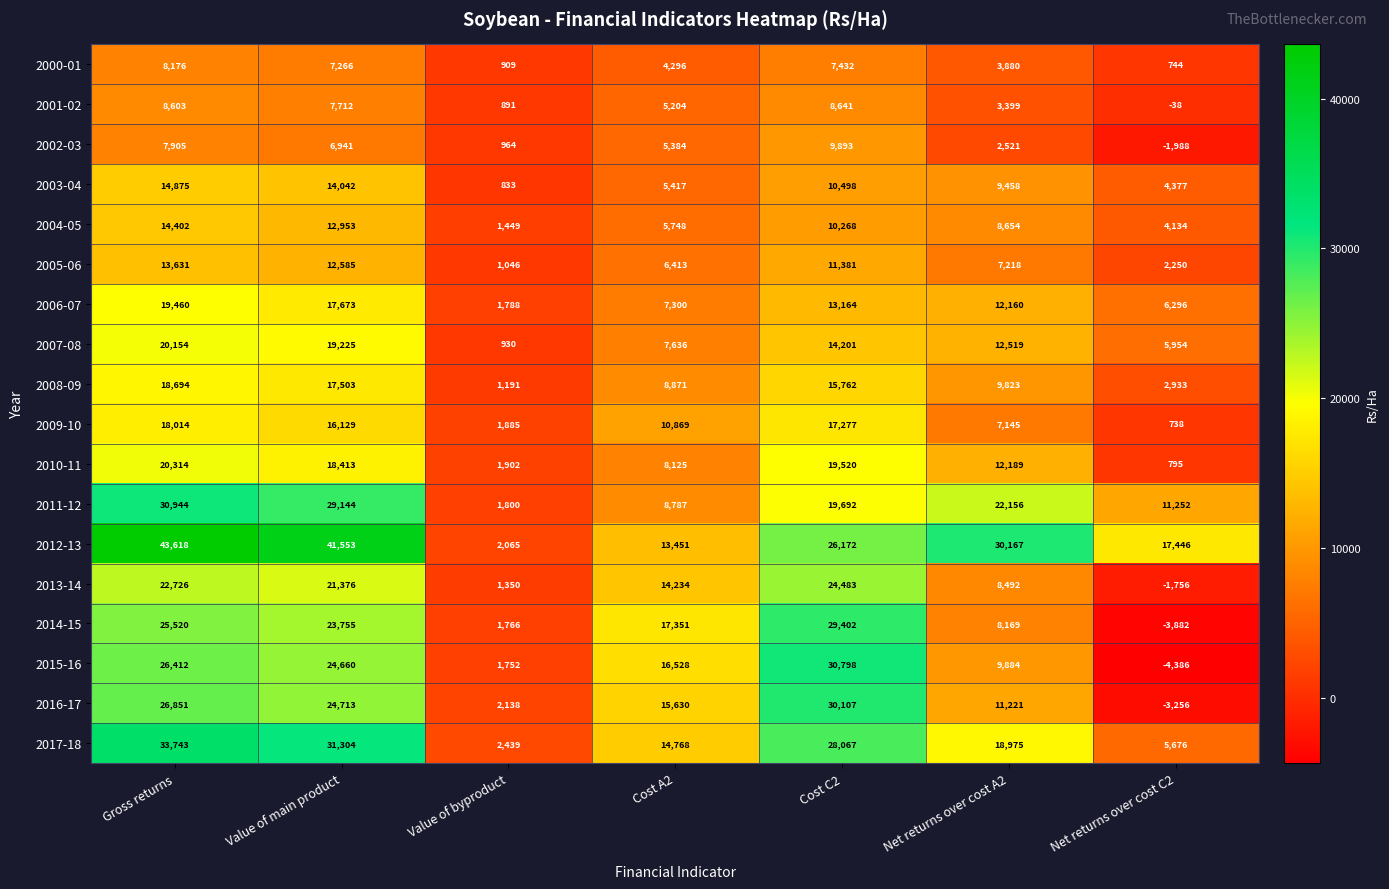

Between Gross returns and Value of main product, which series saw the biggest shift?

2017-18